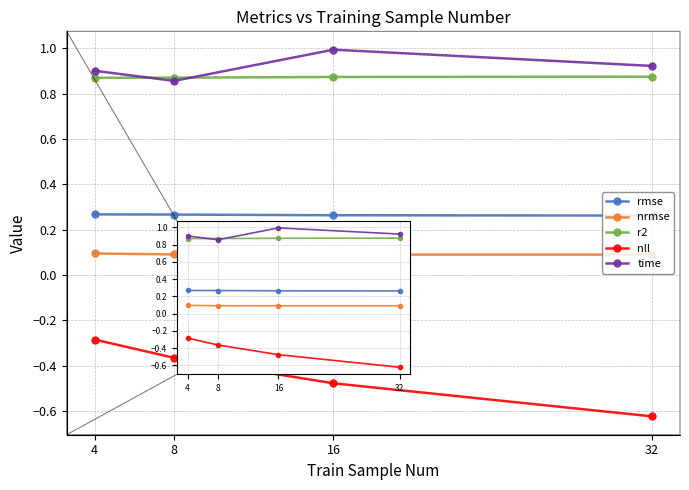

What is the difference between the highest and lowest values at 16?

1.5